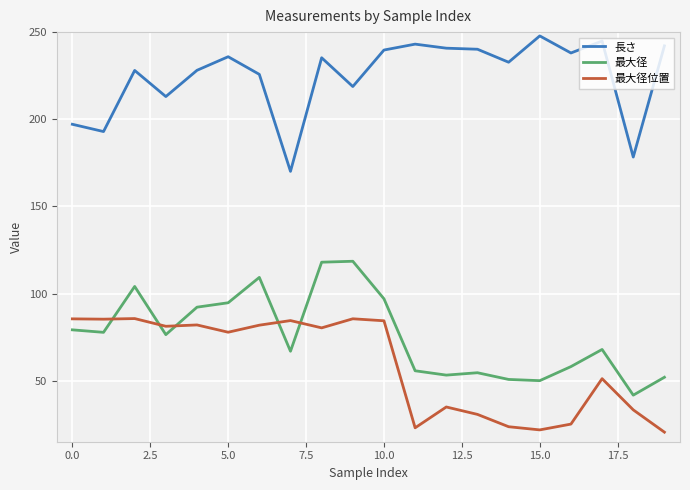

What is the greatest value displayed?

247.8